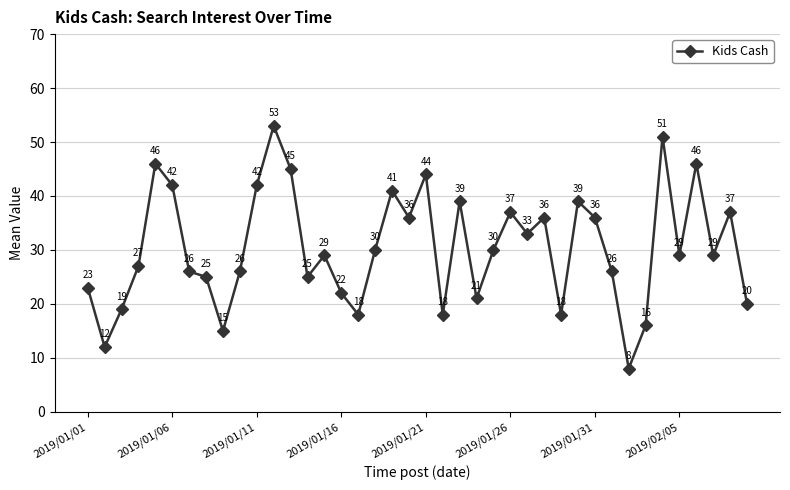

How many points are higher than both their immediate neighbors (excluding endpoints)?

12